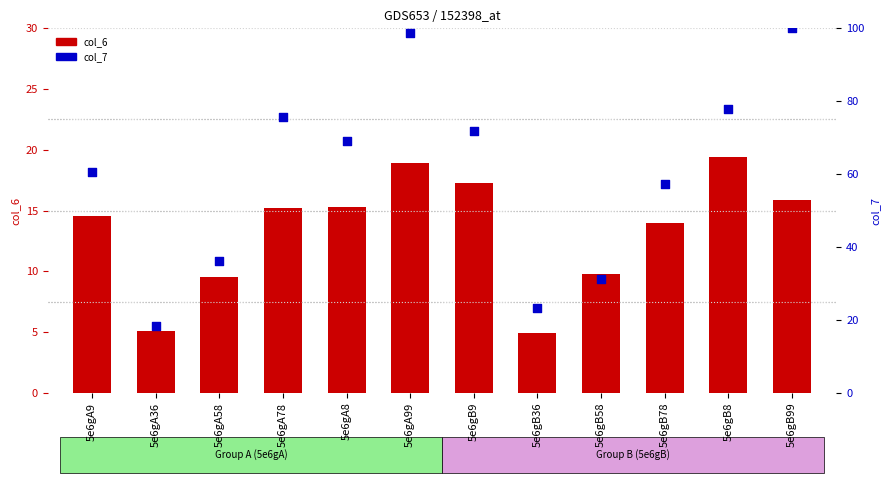

At how many categories does at least one series exceed 38?

8